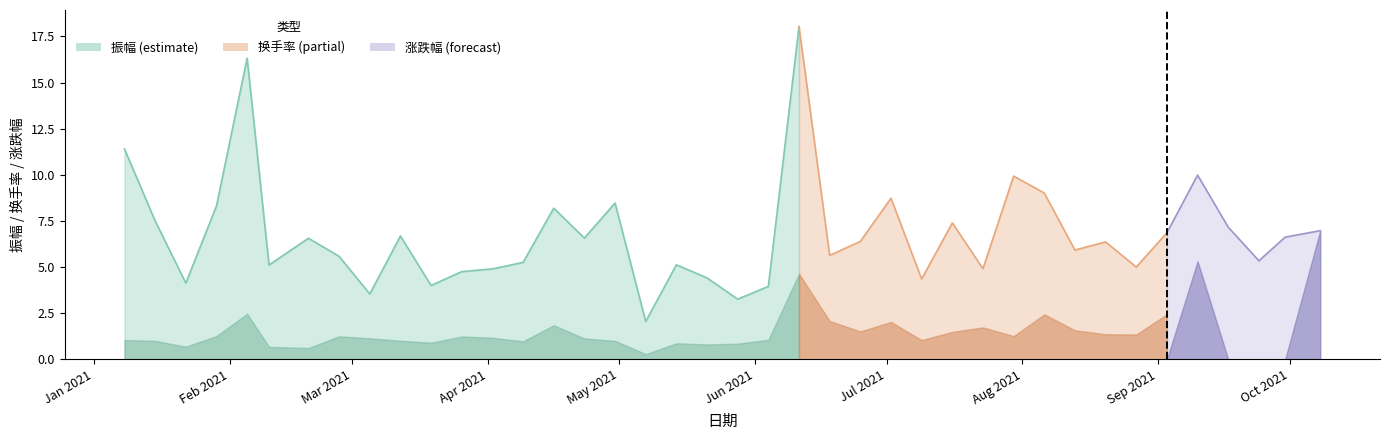

How many lines are shown in the chart?

3